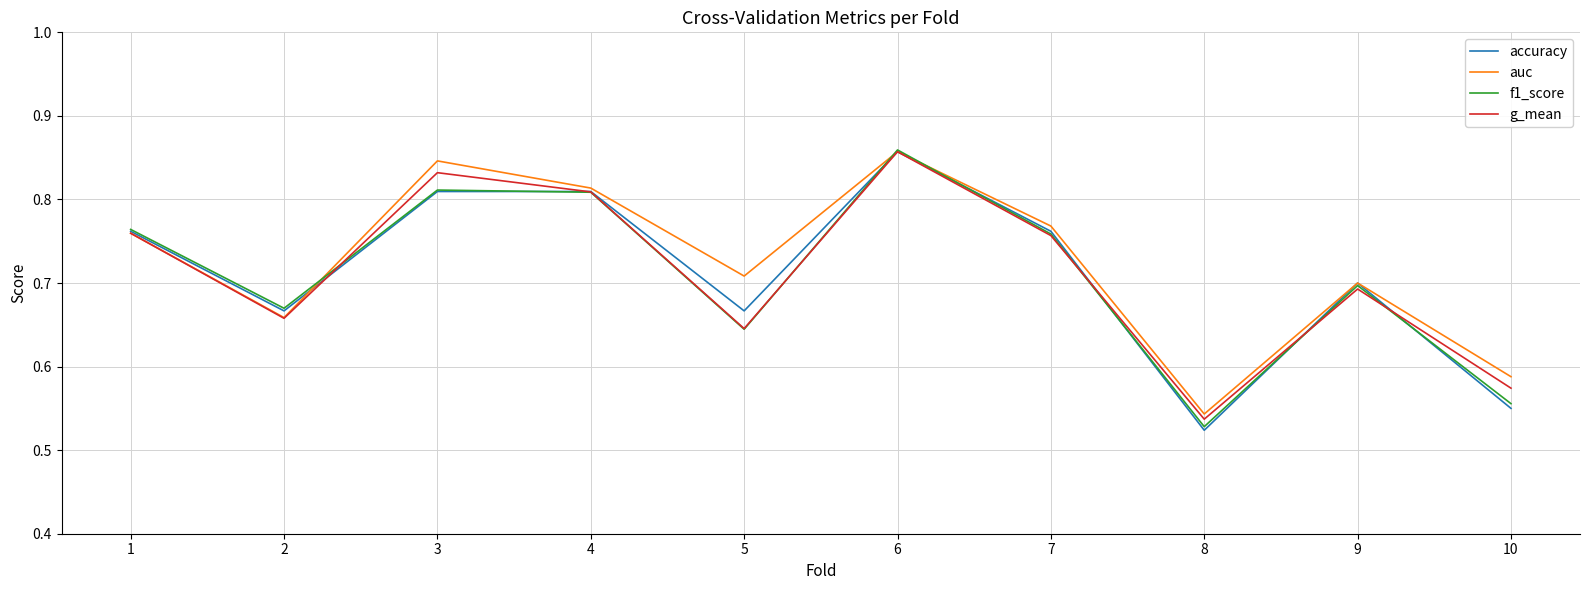

True or false: auc has a value of 0.7 at 2.

True